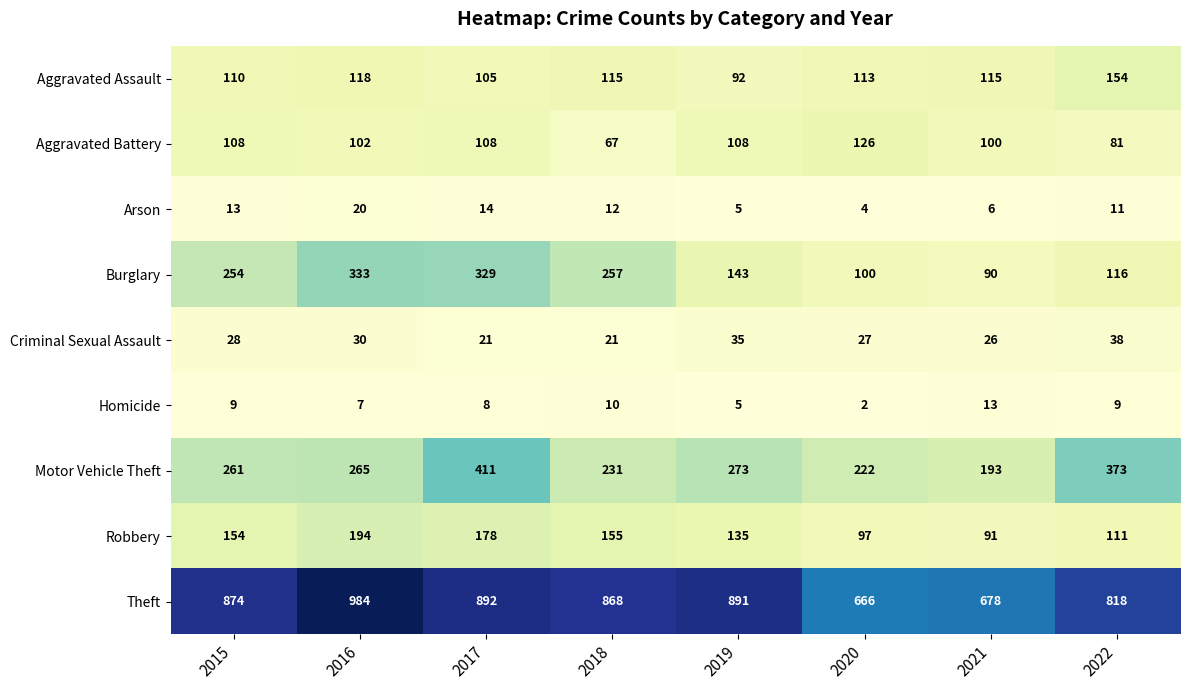

The value of Burglary at 2016 is 100. True or false?

False